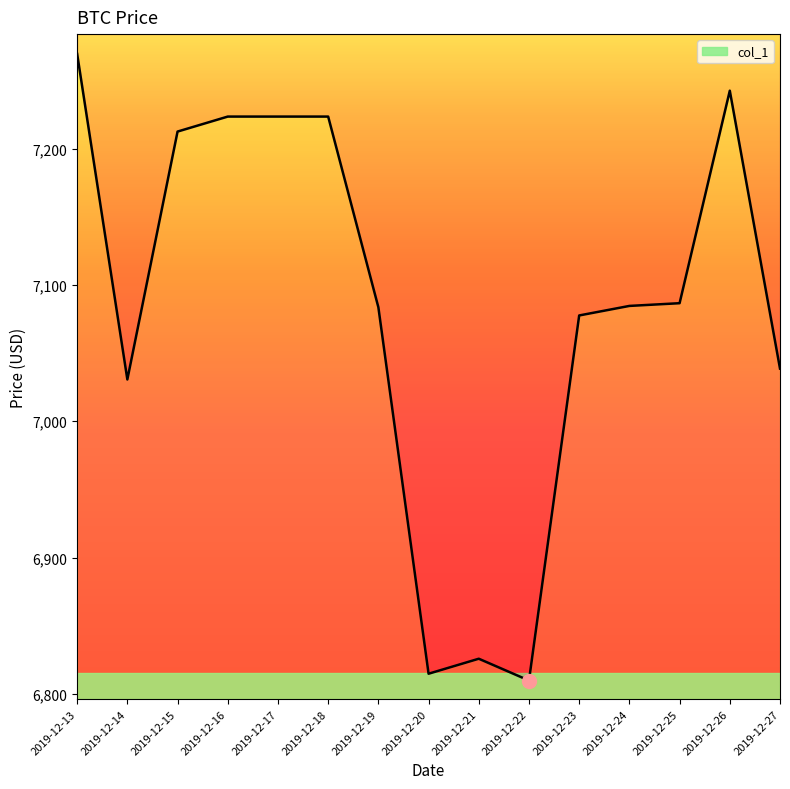

The value at 2019-12-24 is 9333.8. True or false?

False